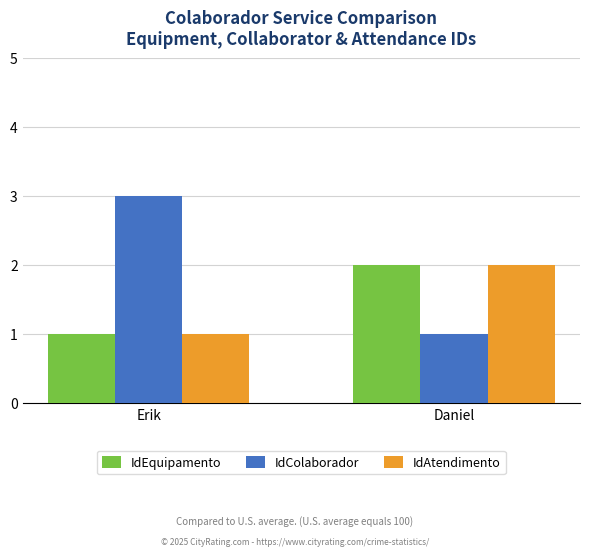

True or false: IdEquipamento has a value of 2 at Daniel.

True